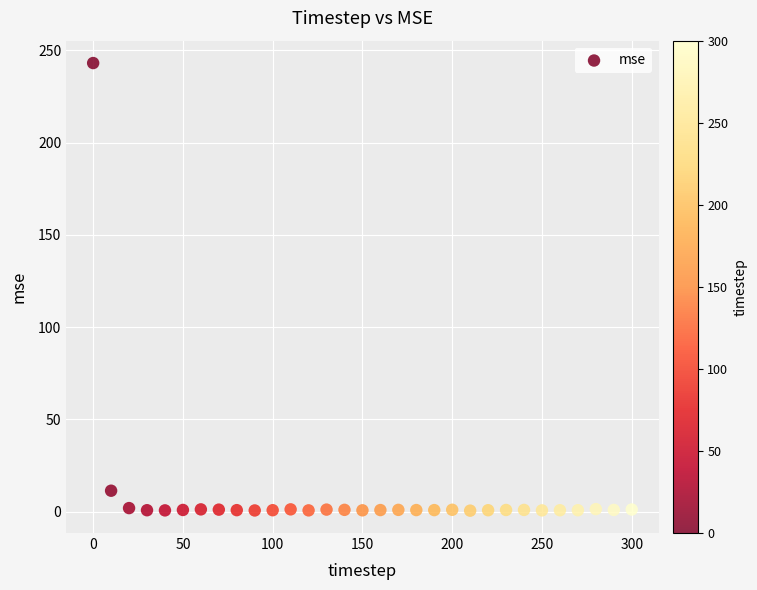

What Y value in the scatter plot is closest to 121?

11.3